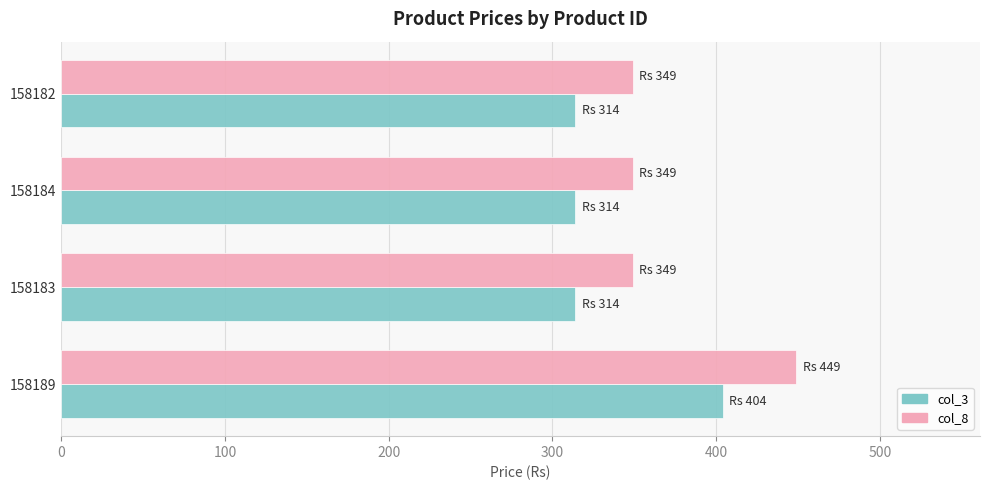

At which category is the sum across all series the highest?

158189